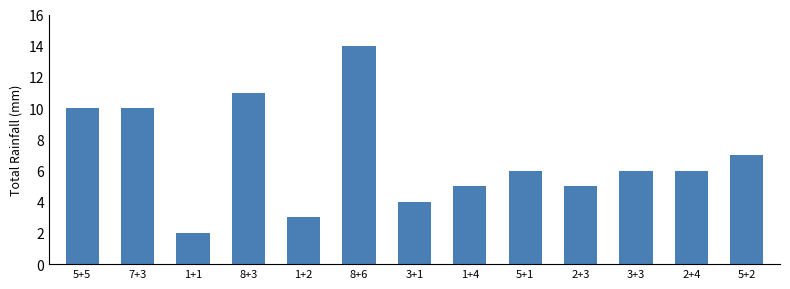

How many distinct data groups are displayed?

1